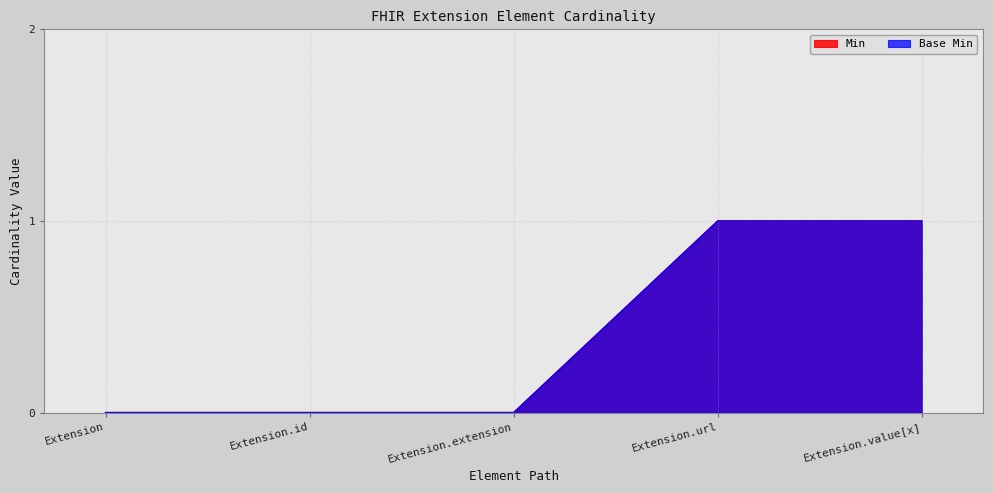

True or false: Base Min and Min cross at least once.

False